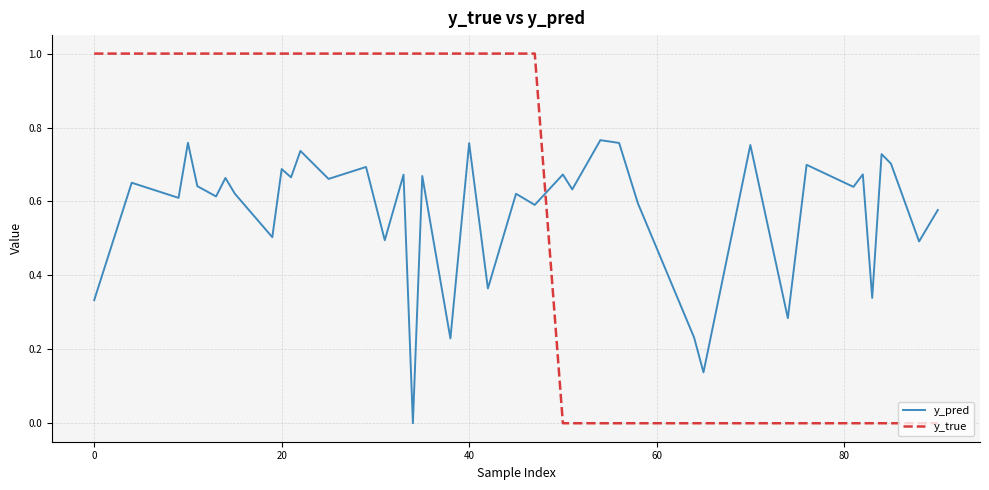

Rank the series by their maximum value, from highest to lowest.

y_true, y_pred